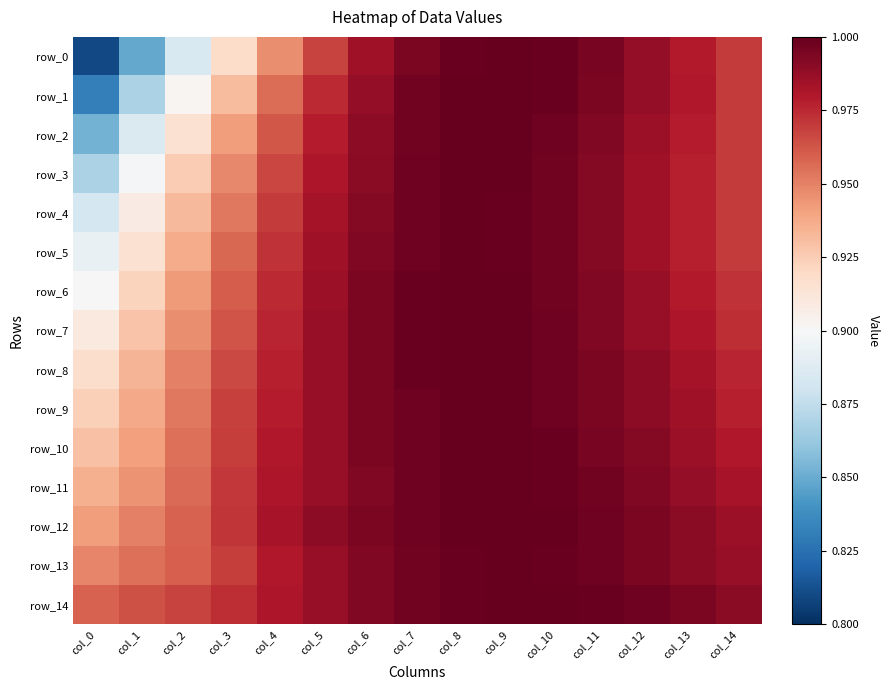

At which label is row_14 closest to 0?

col_0